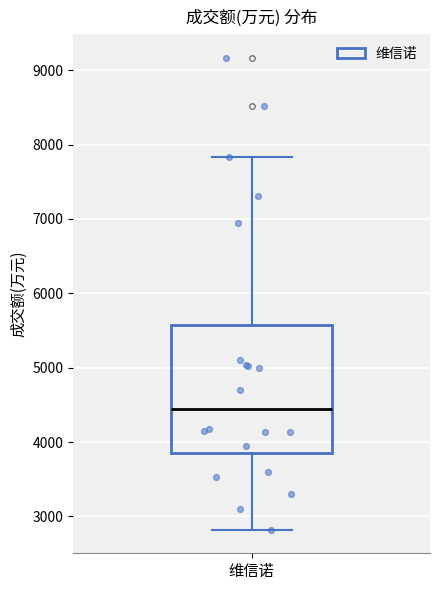

Read this box plot against the y-axis: the position of the median line, the range covered by the box, and the ends of both whiskers. The values are not printed on the chart, so give them approximately, as read against the axis.

median 4400, box 3900 to 5600, whiskers 2800 to 7800